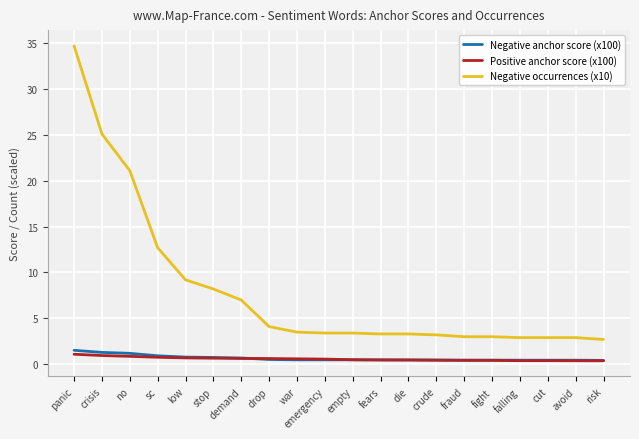

How many distinct data groups are displayed?

3